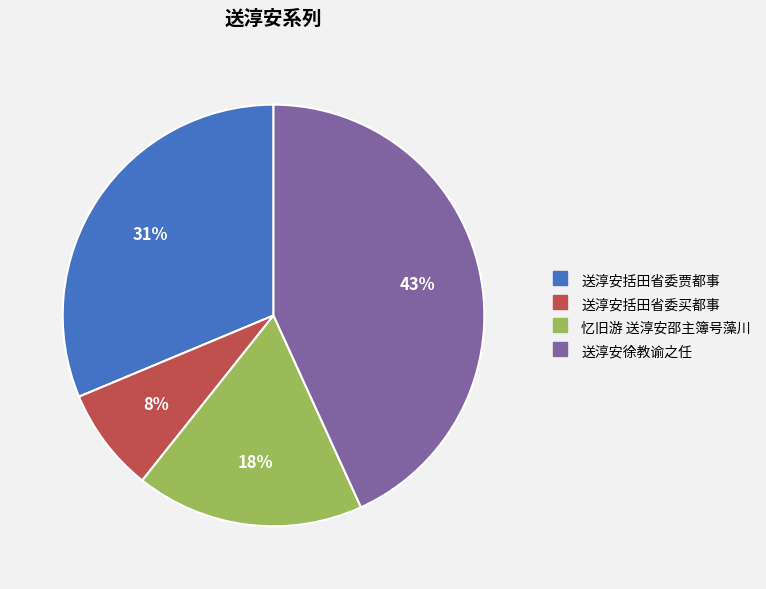

Rank the categories by value from lowest to highest.

送淳安括田省委买都事, 忆旧游 送淳安邵主簿号藻川, 送淳安括田省委贾都事, 送淳安徐教谕之任